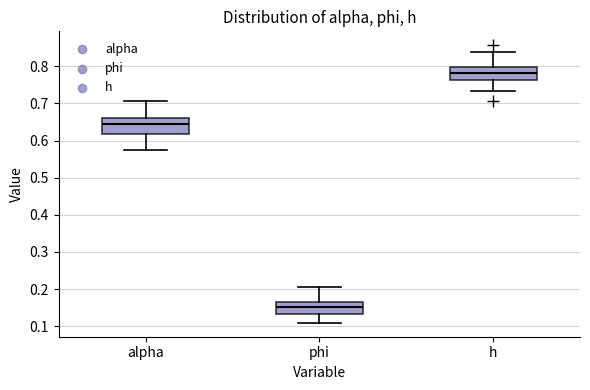

Where does the median line of the box for h sit on the y-axis? The values are not printed on the chart, so give them approximately, as read against the axis.

0.78